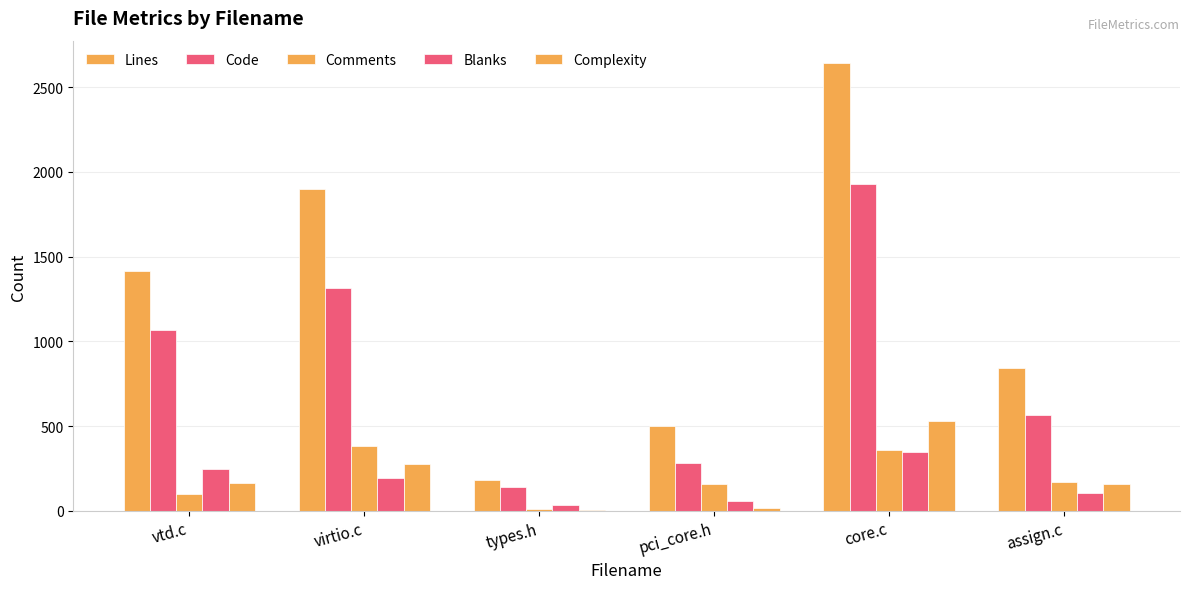

At which label does Complexity first exceed 163?

virtio.c